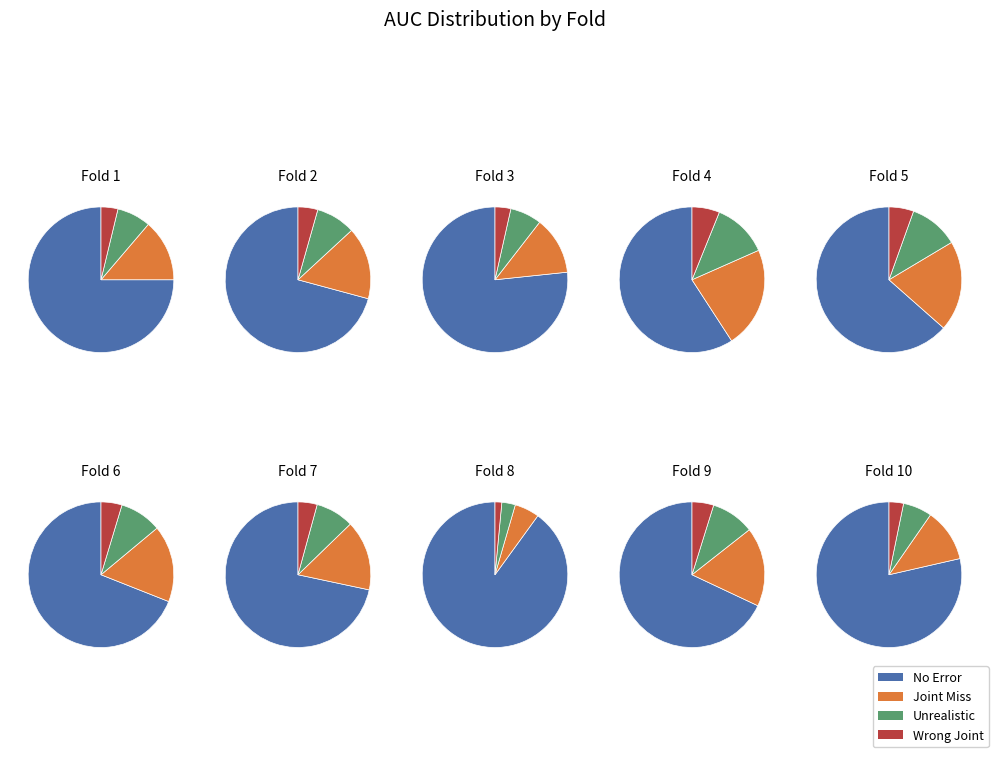

How many segments does this pie chart have?

10